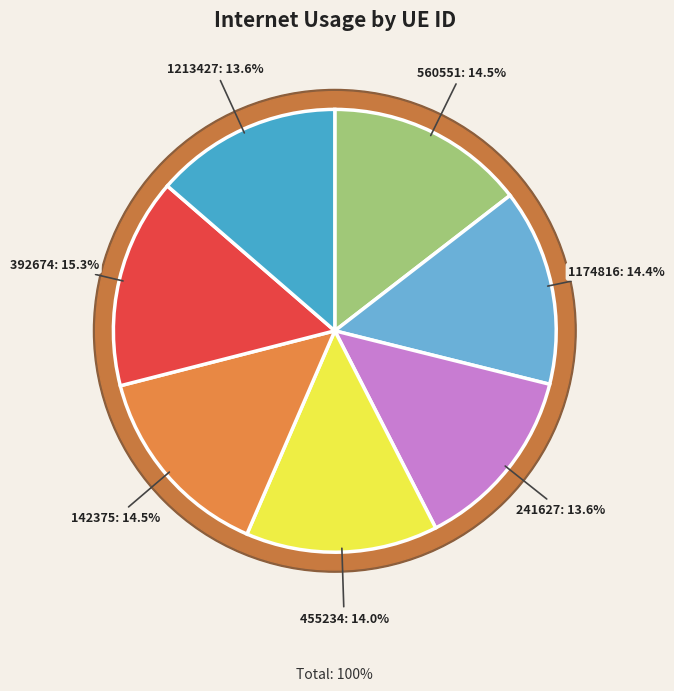

Which category has the biggest portion of the pie?

392674